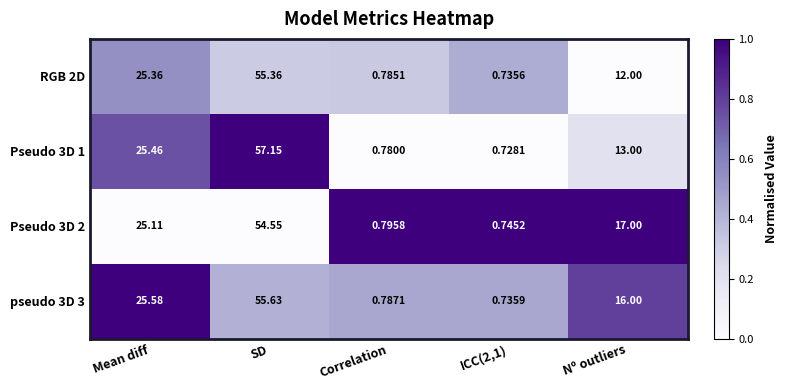

At which category is the sum across all series the highest?

SD